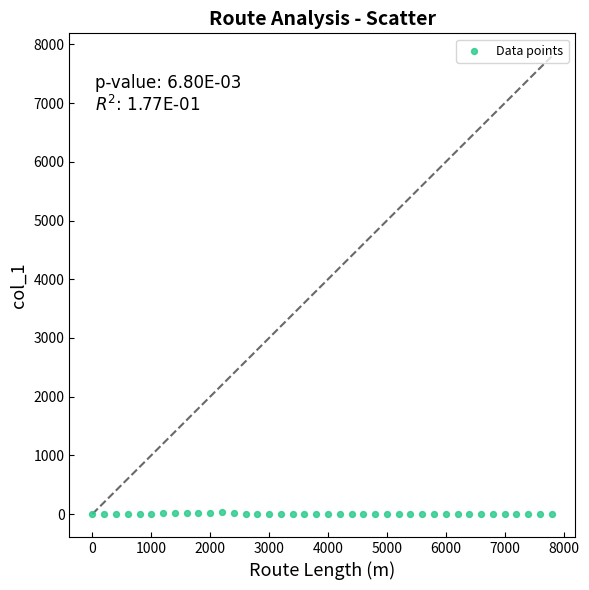

What is the range of X values (max minus min)?

7800.0